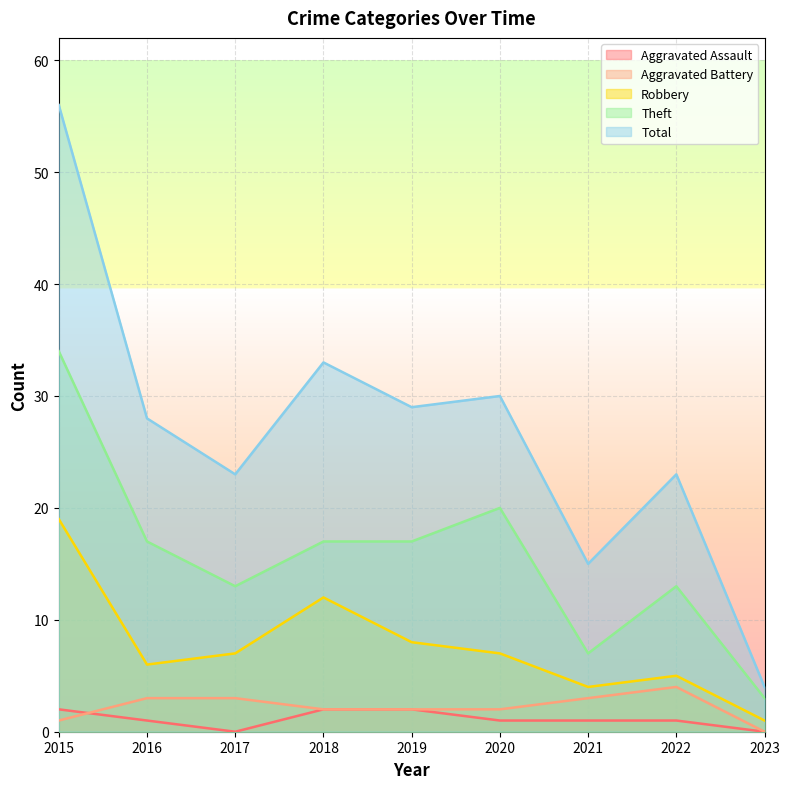

Which series has the largest total across all categories?

Total